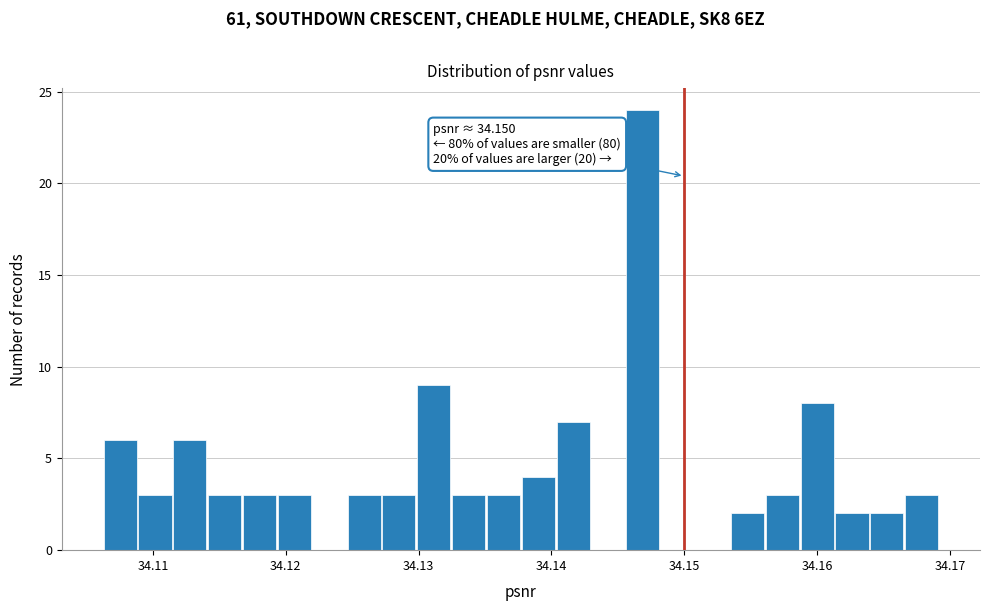

Around what value on the x-axis is the tallest bar? Give the approximate position of its centre, as read against the axis.

34.147